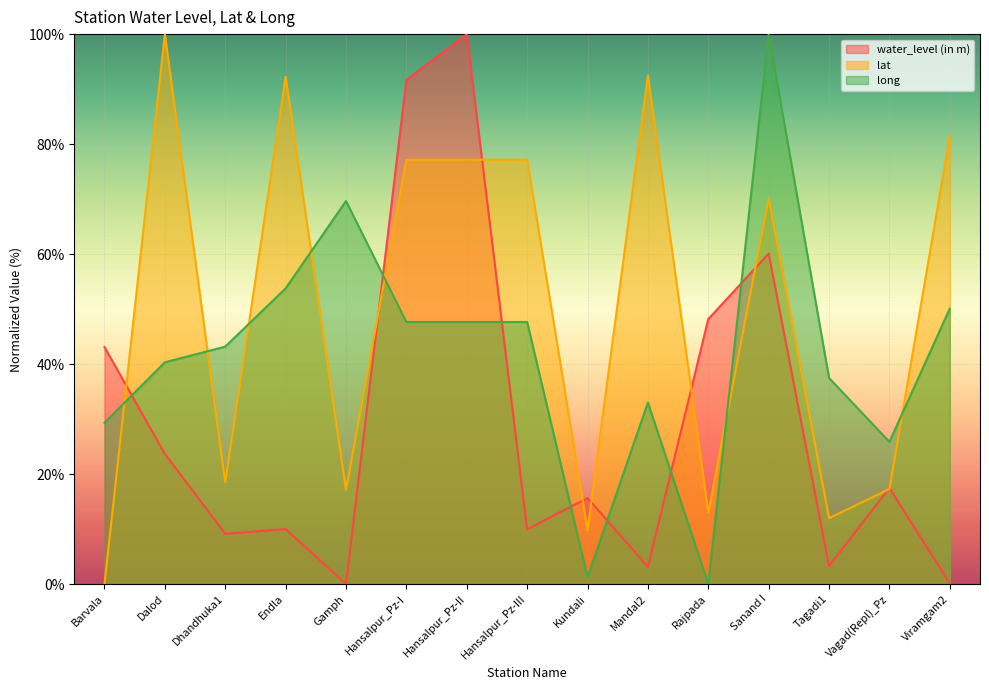

Which series ends up on top after the final intersection of water_level (in m) and long?

long